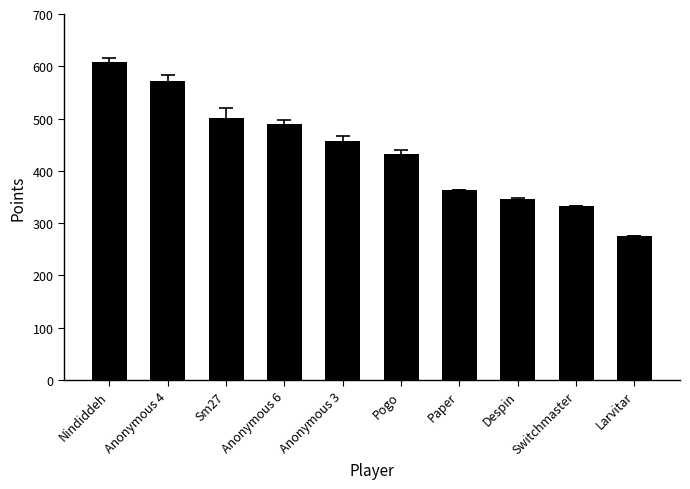

Which label corresponds to the largest value in the chart?

Nindiddeh